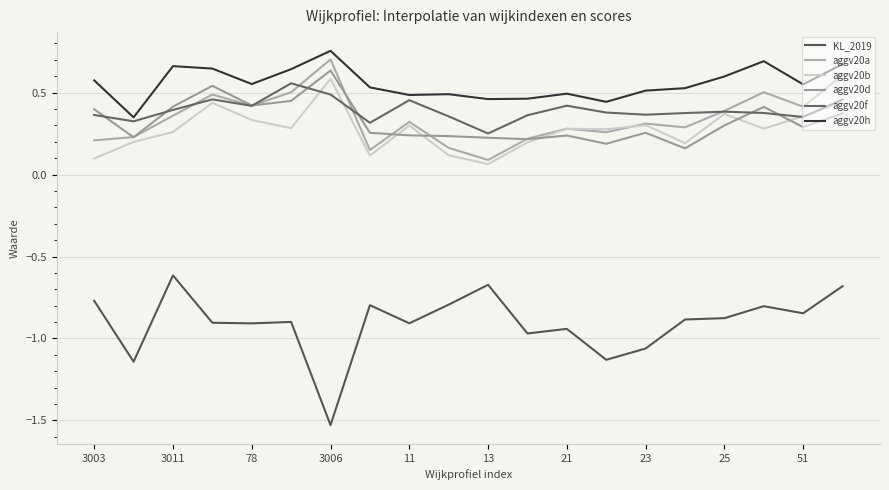

How many aggv20b values are between 0 and 1?

20